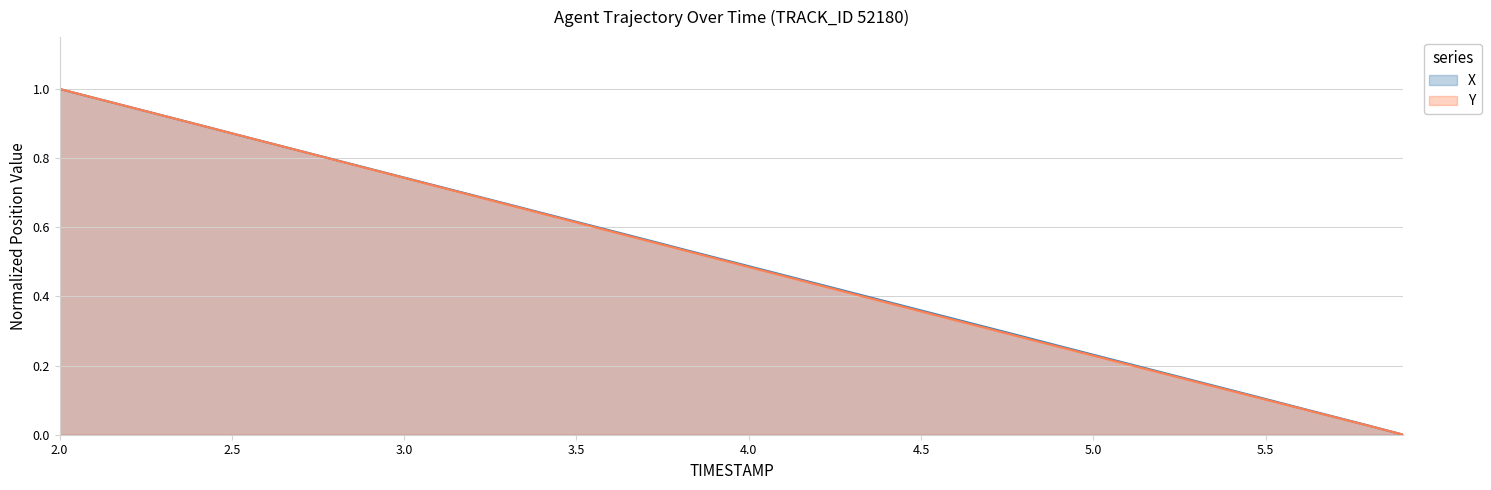

At which category is the sum across all series the highest?

2.0